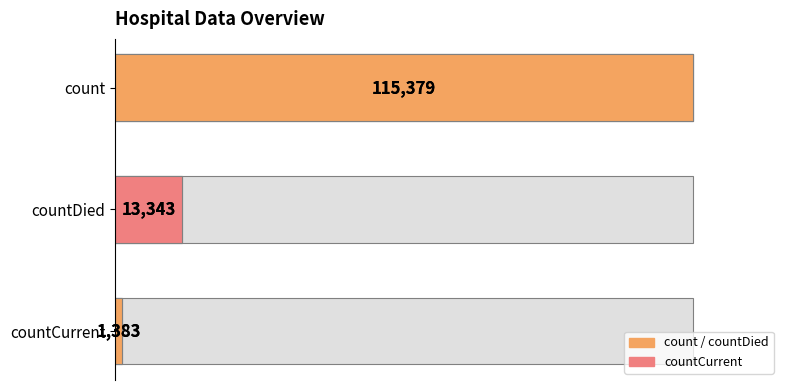

Count the values in the range 1383 to 115379.

3